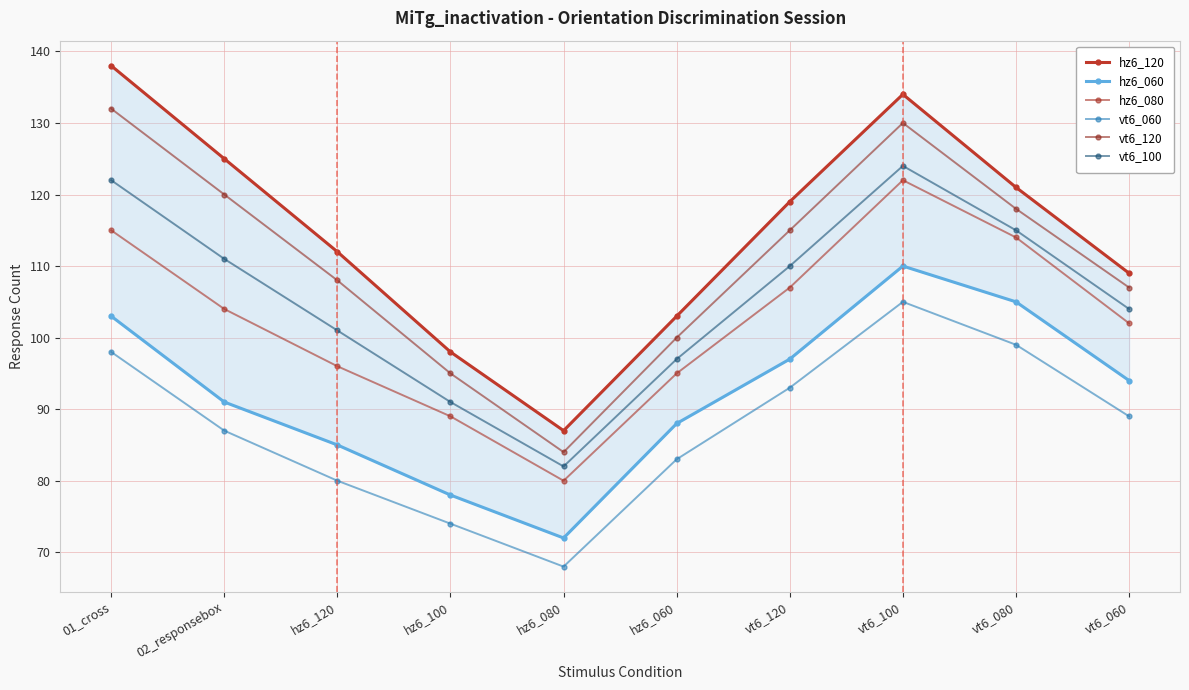

Is the value of hz6_080 at hz6_100 greater than the value of vt6_060 at vt6_080?

No